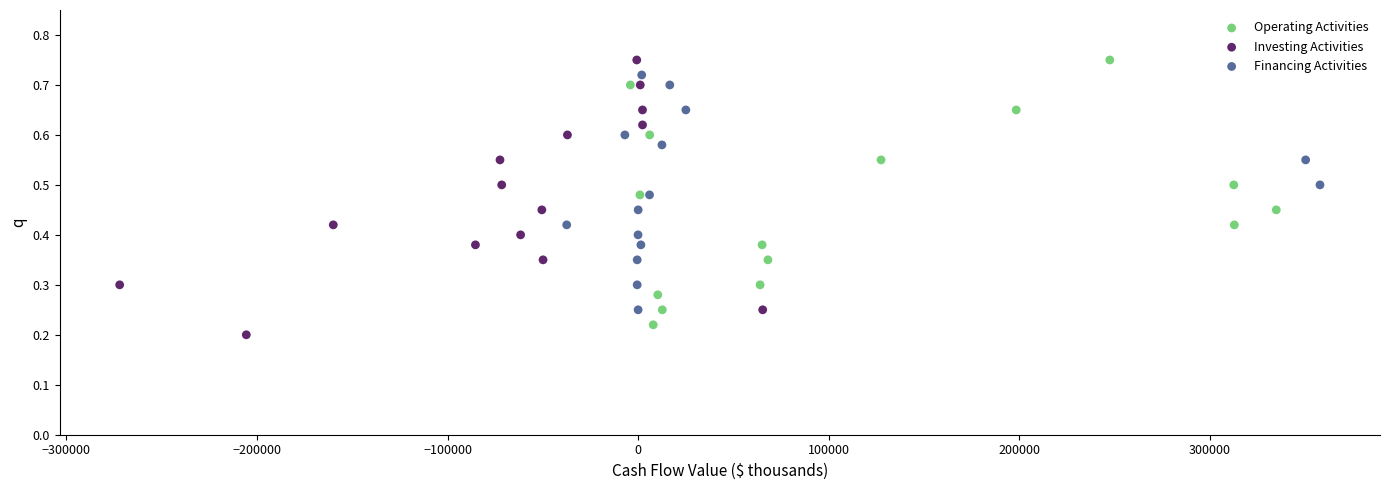

What are all the series names shown in the legend?

Operating Activities, Investing Activities, Financing Activities